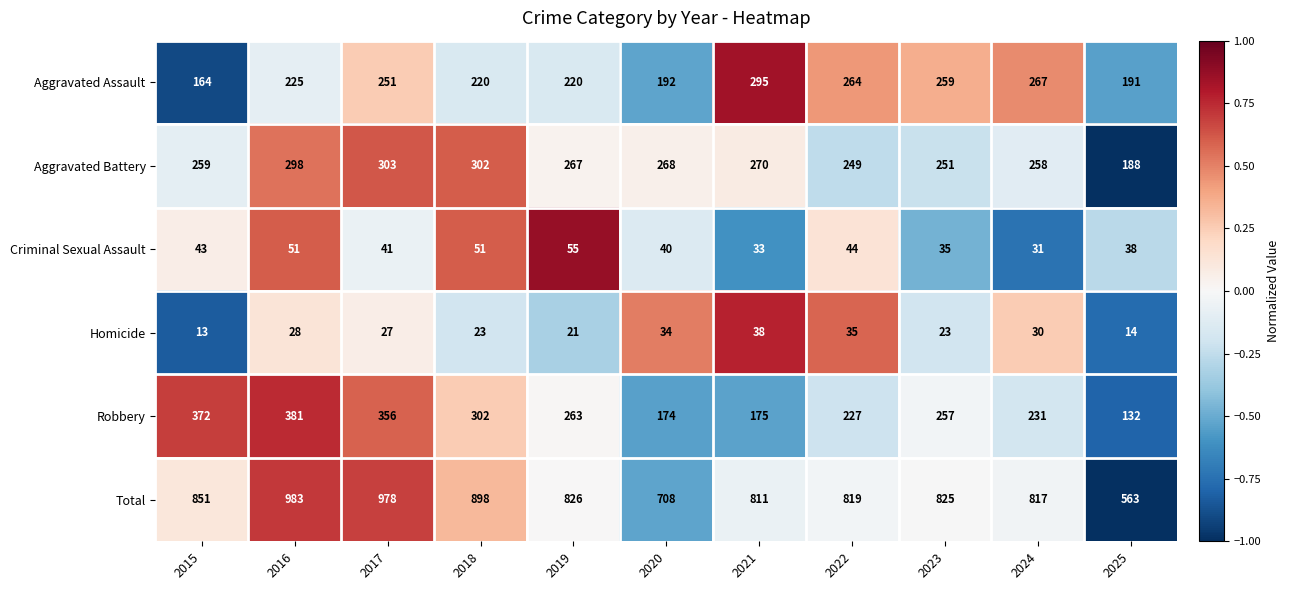

Count the number of categories in the chart.

11